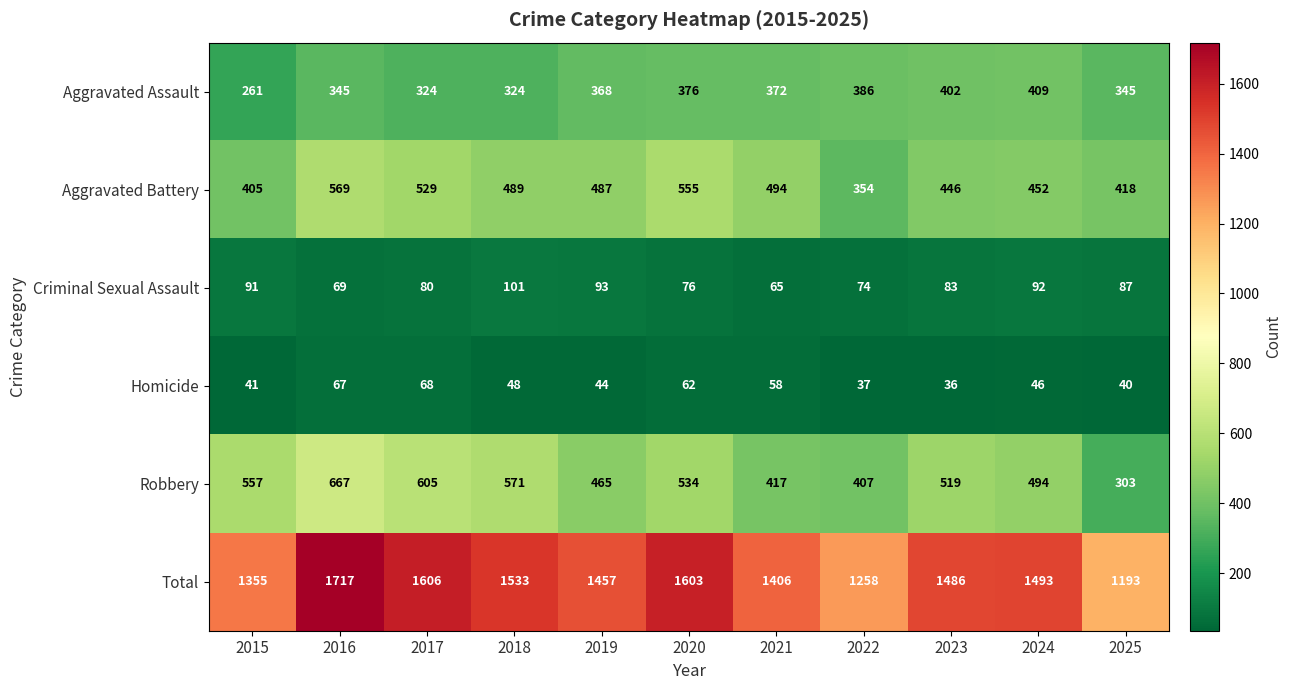

What is the sum of the Aggravated Battery values at 2021 and 2020?

1049